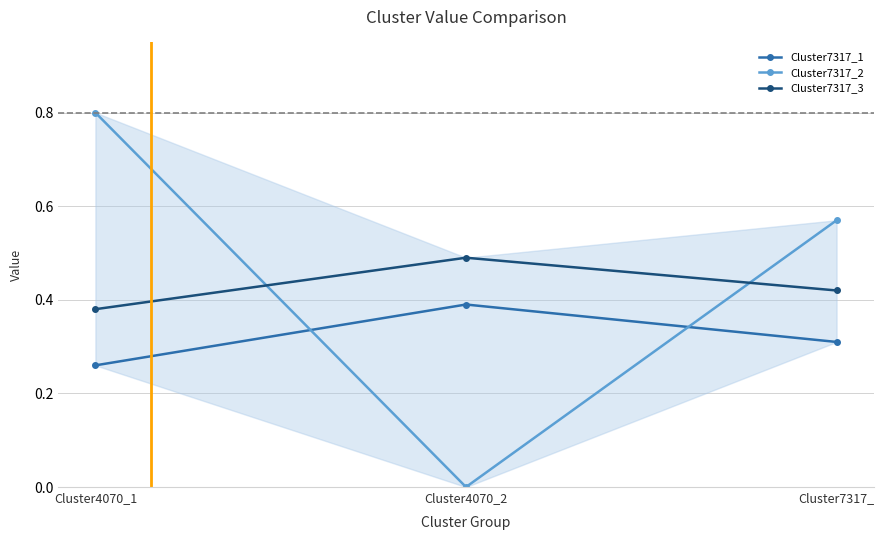

The value of Cluster7317_1 at Cluster4070_2 is 0.4. True or false?

True